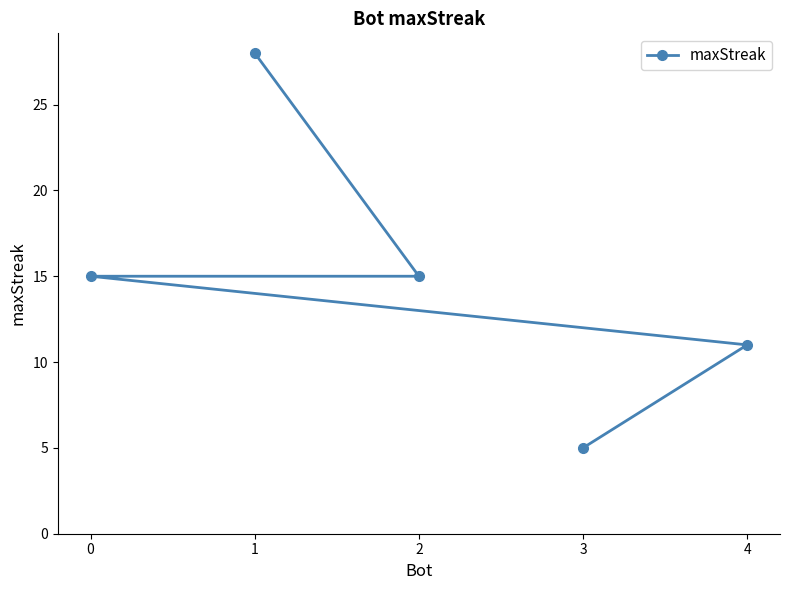

How many series are shown in this chart?

1